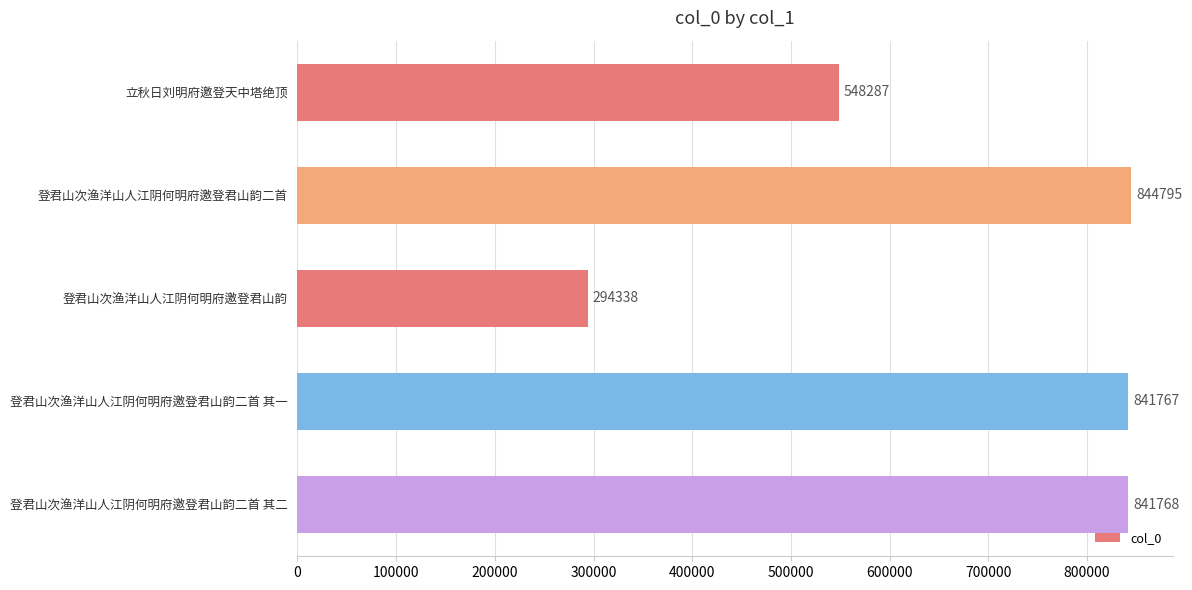

What is the difference between the second highest and minimum values?

547430